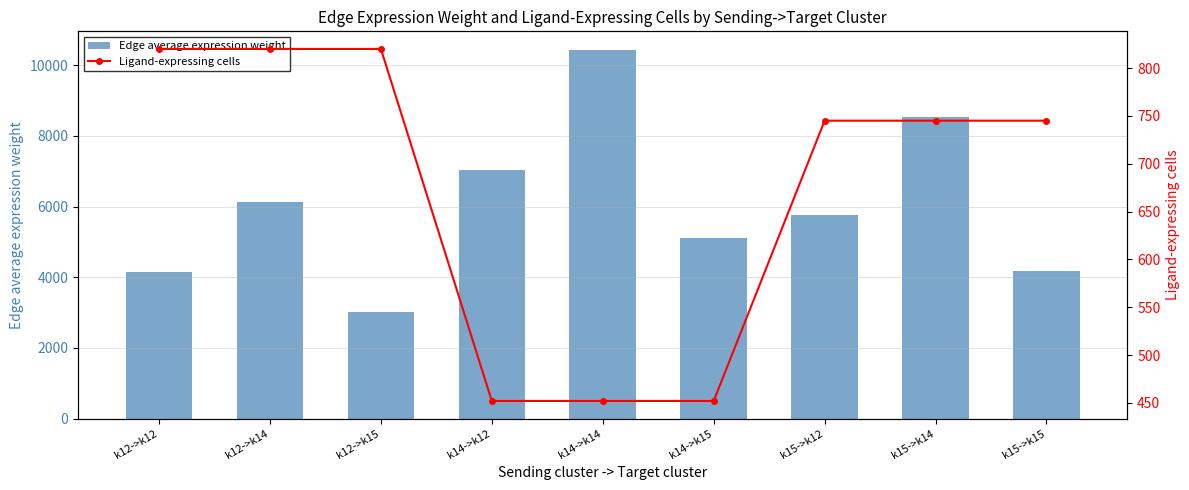

Reading left to right, list all the values displayed in this chart.

Edge average expression weight: 4142.6	6138.6	3011.6	7042.6	10435.9	5119.9	5759.1	8534.1	4186.8
Ligand-expressing cells: 820.0	820.0	820.0	452.0	452.0	452.0	745.0	745.0	745.0